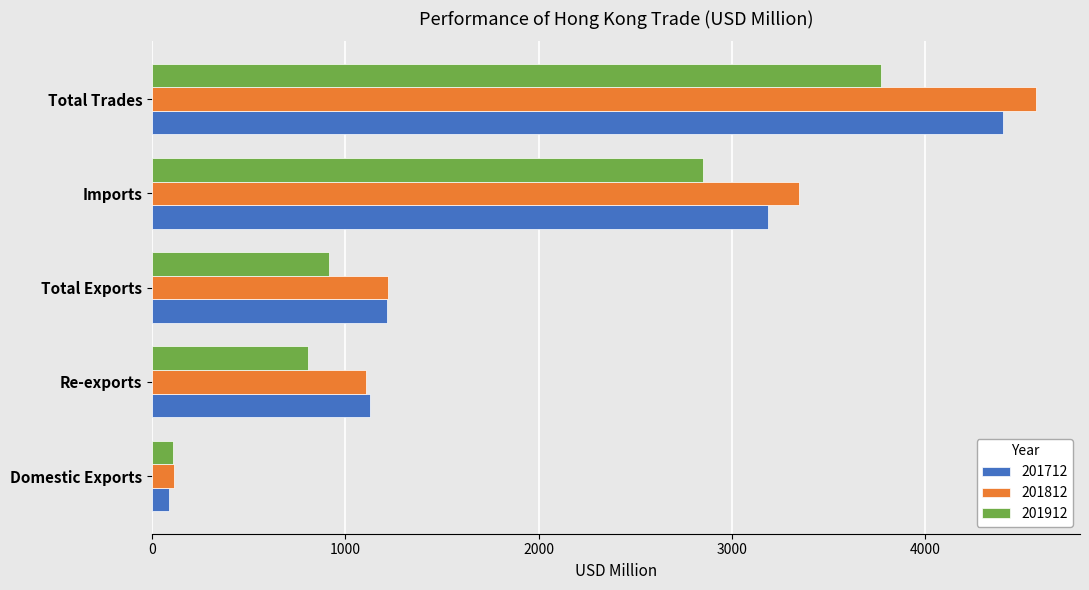

Which category has the highest value in the 201912 series?

Total Trades